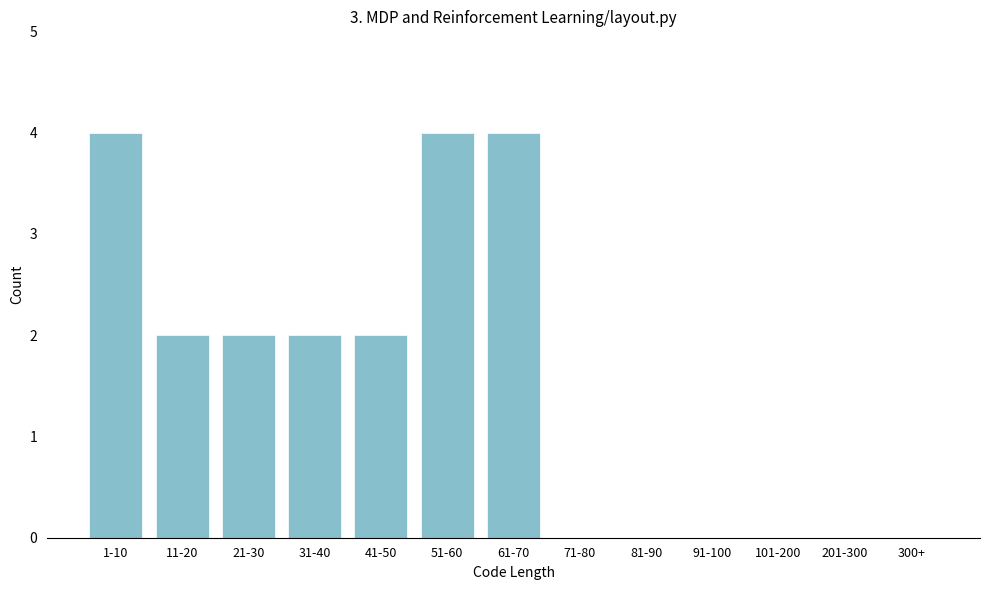

Reading right to left, transcribe all the data shown in this chart.

300+=0	201-300=0	101-200=0	91-100=0	81-90=0	71-80=0	61-70=4	51-60=4	41-50=2	31-40=2	21-30=2	11-20=2	1-10=4